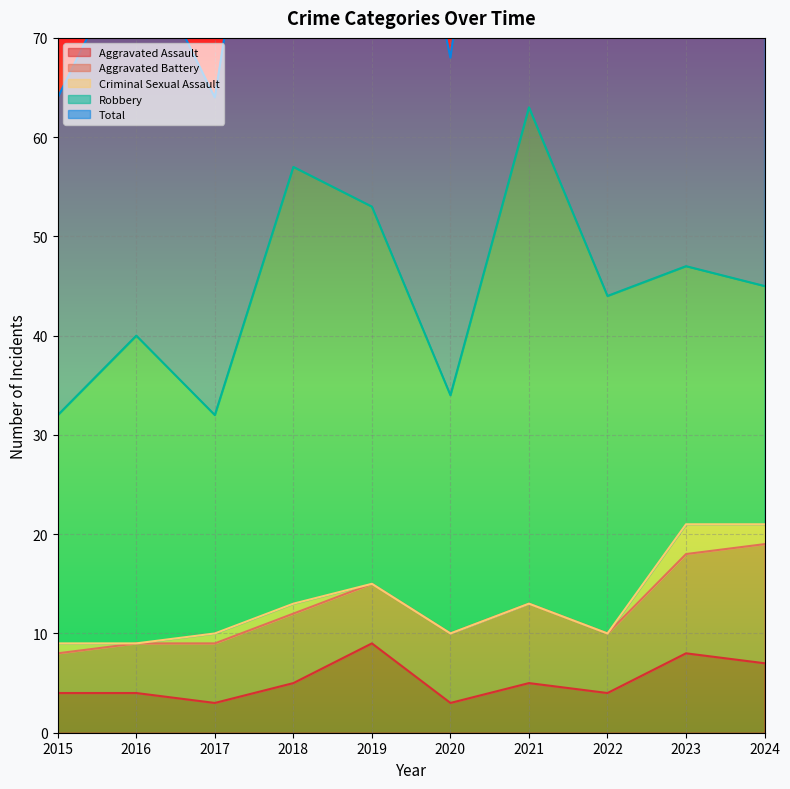

Is the value of Criminal Sexual Assault at 2021 greater than the value of Robbery at 2018?

No